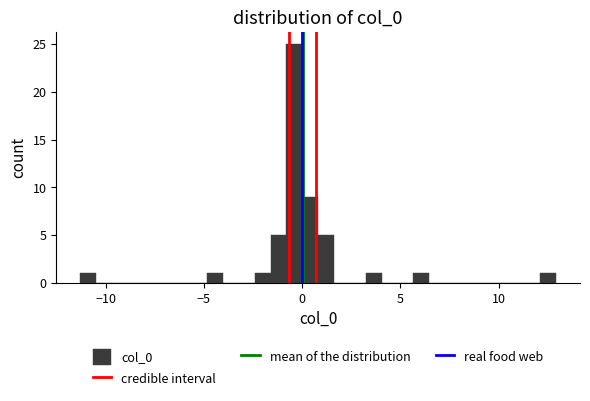

Around what value on the x-axis is the tallest bar? Give the approximate position of its centre, as read against the axis.

-0.5